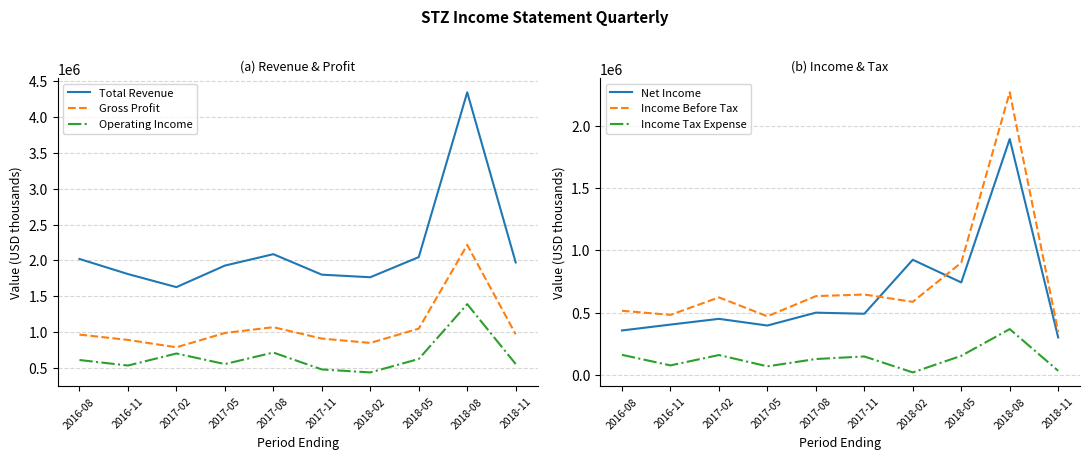

At which category is the sum across all series the highest?

2018-08